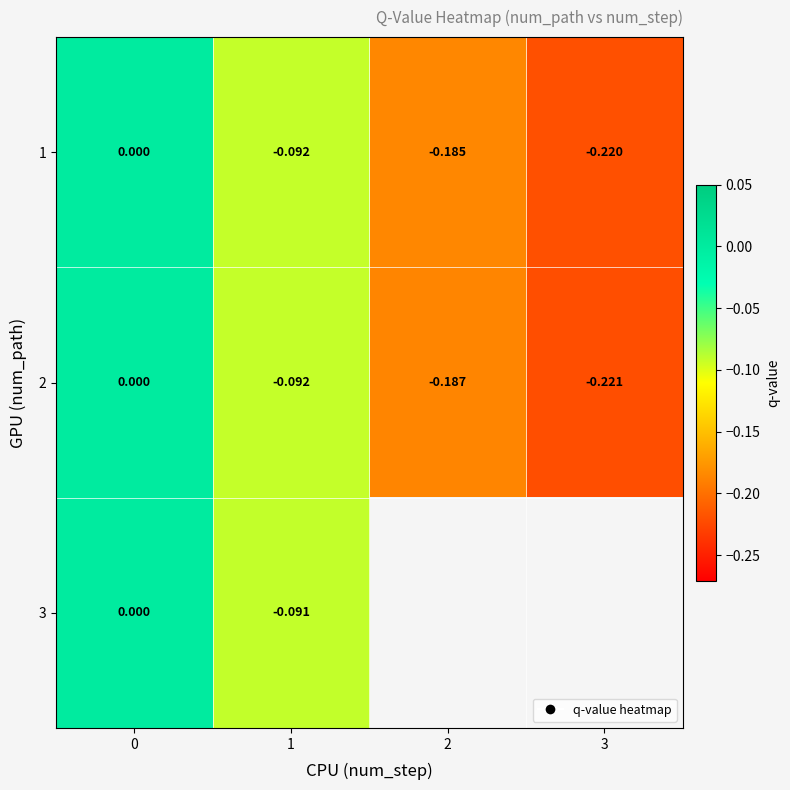

Is the value of 2 at 2 greater than the value of 3 at 2?

No